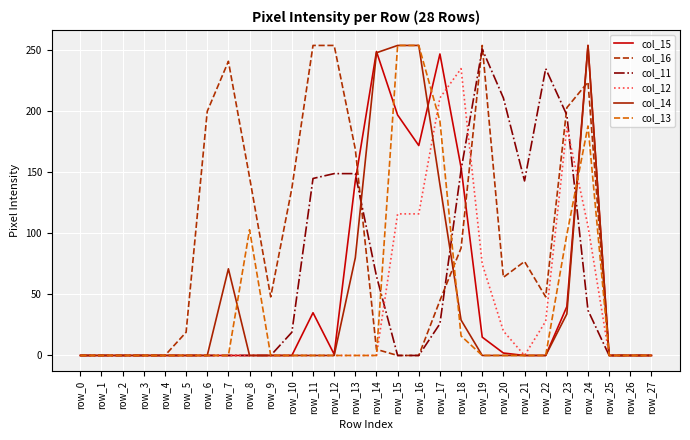

At which category is the sum across all series the highest?

row_24